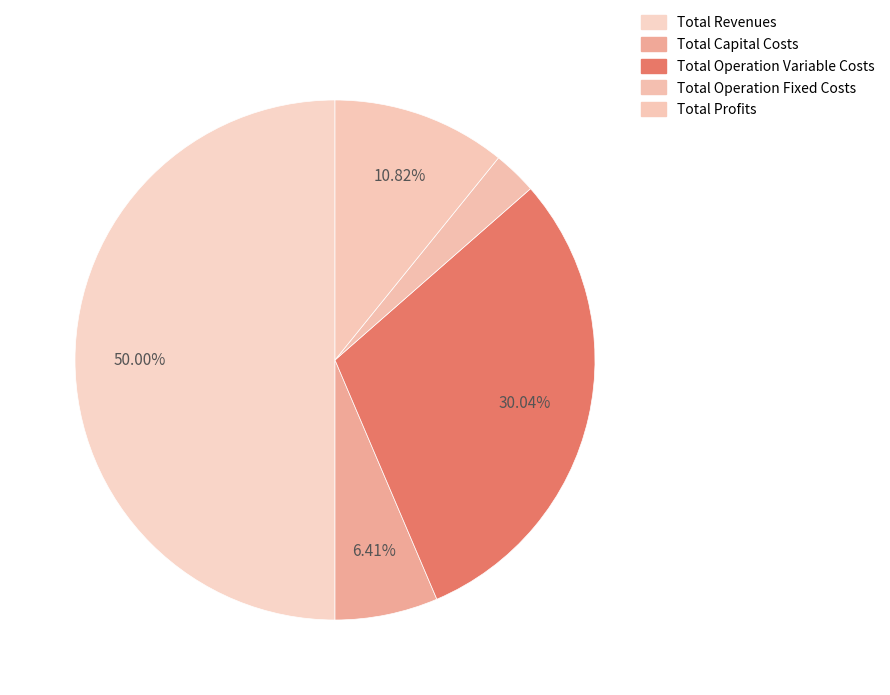

Does any single category account for the majority?

No